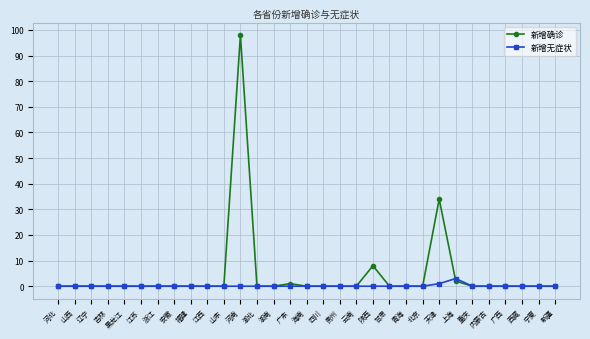

Count the number of data series in this chart.

2